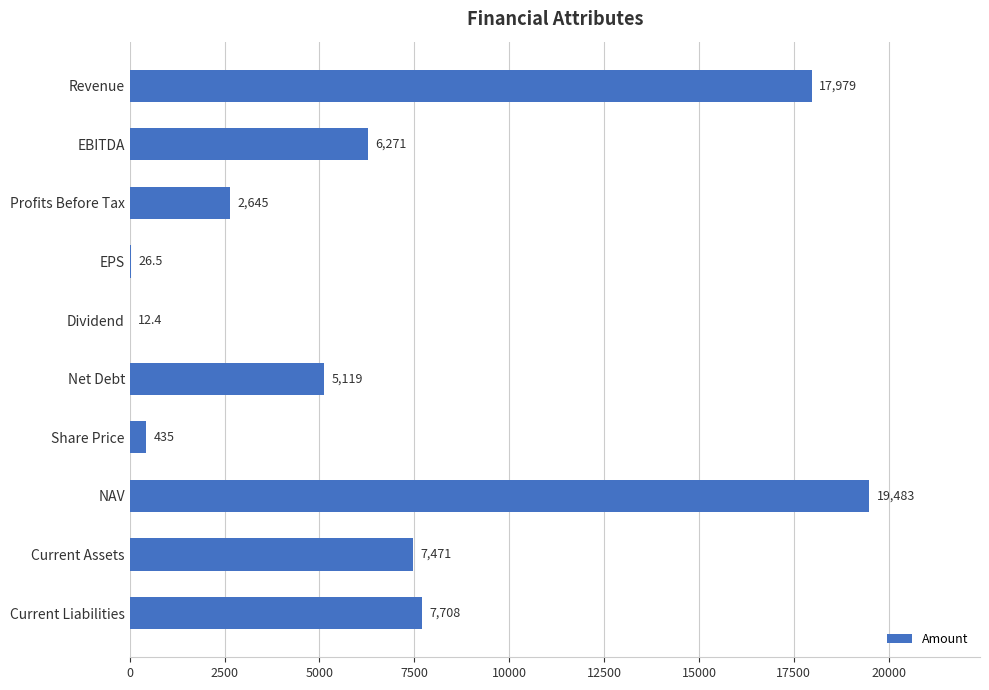

Reading top to bottom, list all the values displayed in this chart.

Revenue=17979.0	EBITDA=6271.0	Profits Before Tax=2645.0	EPS=26.5	Dividend=12.4	Net Debt=5119.0	Share Price=435.0	NAV=19483.0	Current Assets=7471.0	Current Liabilities=7708.0